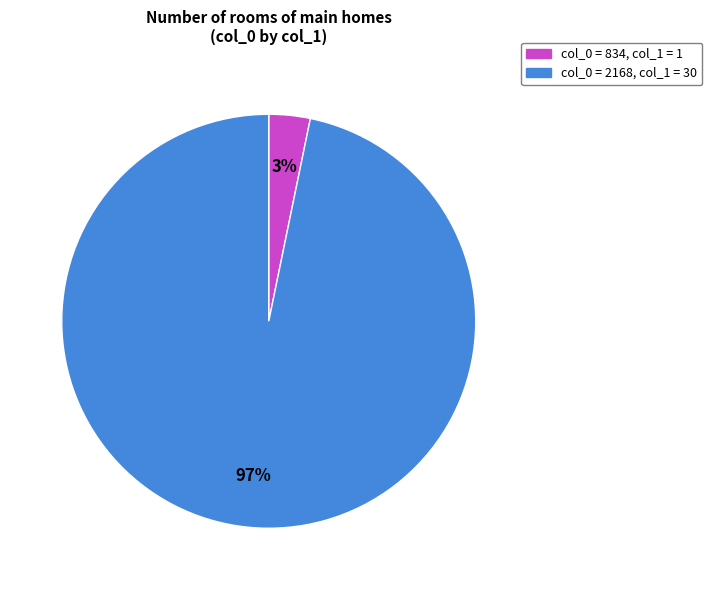

To the nearest percent, what is the average slice percentage?

50%